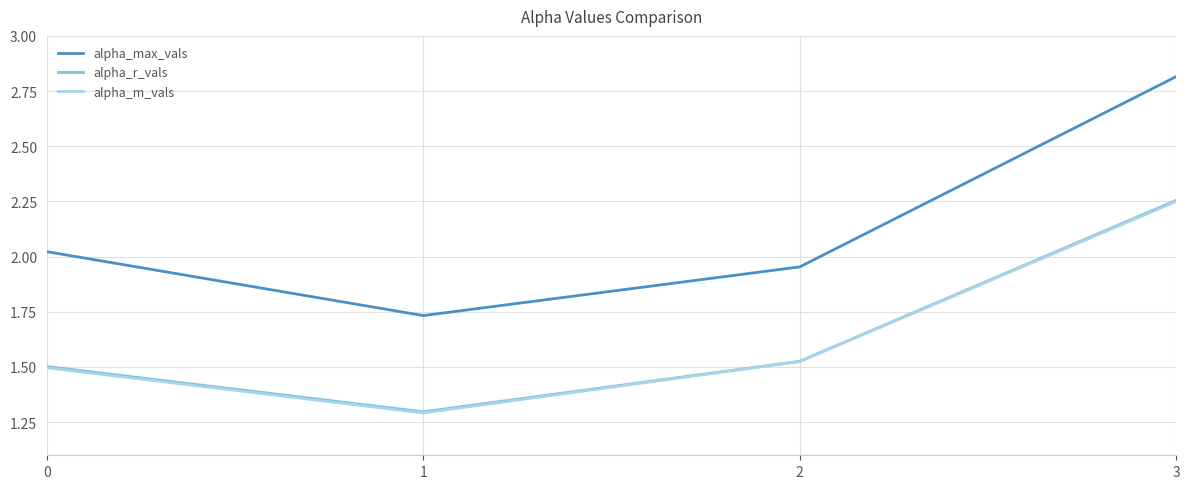

Read the alpha_max_vals value at 3.

2.8